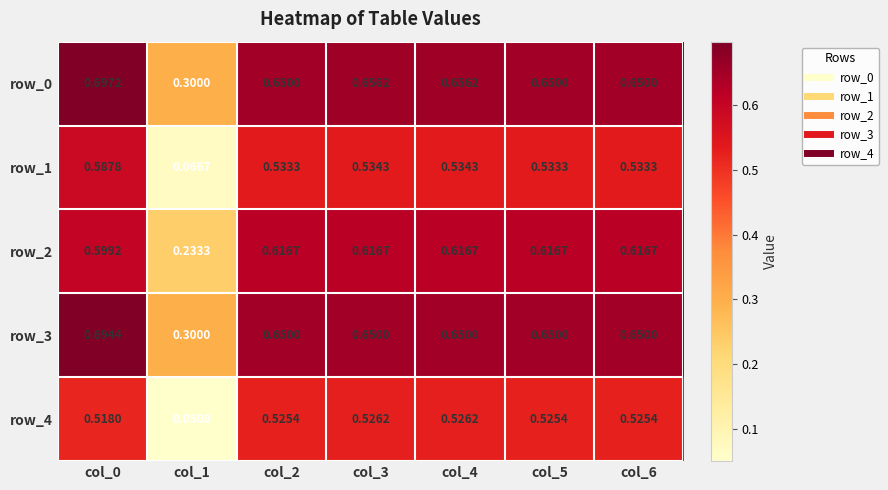

List the series in order of their peak value, lowest first.

row_4, row_1, row_2, row_3, row_0